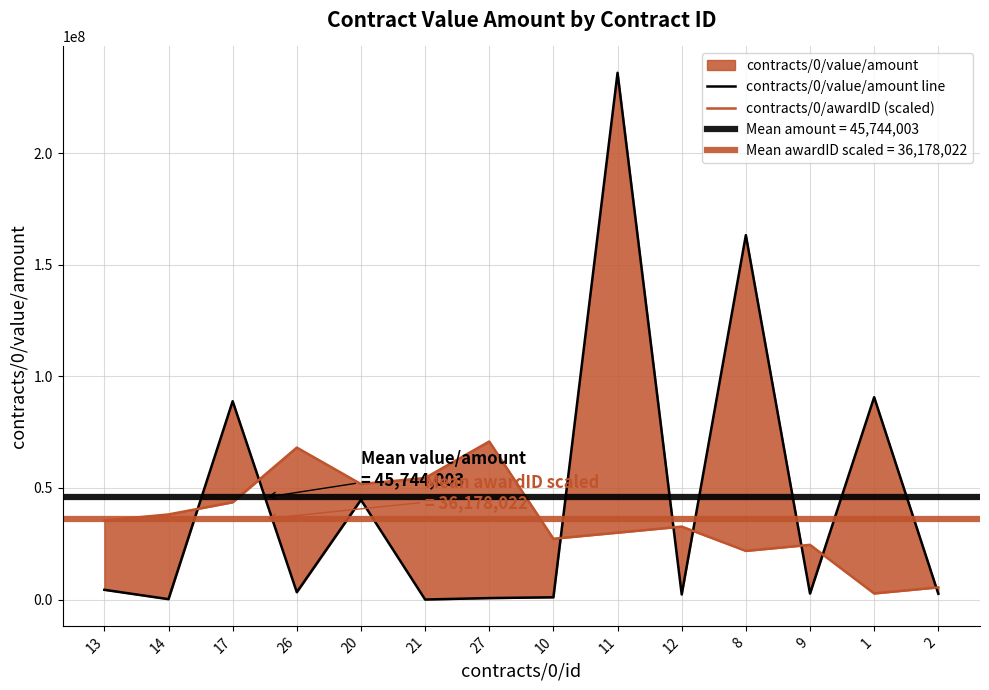

What is the difference between the contracts/0/value/amount line values at 27 and 9?

2025390.3